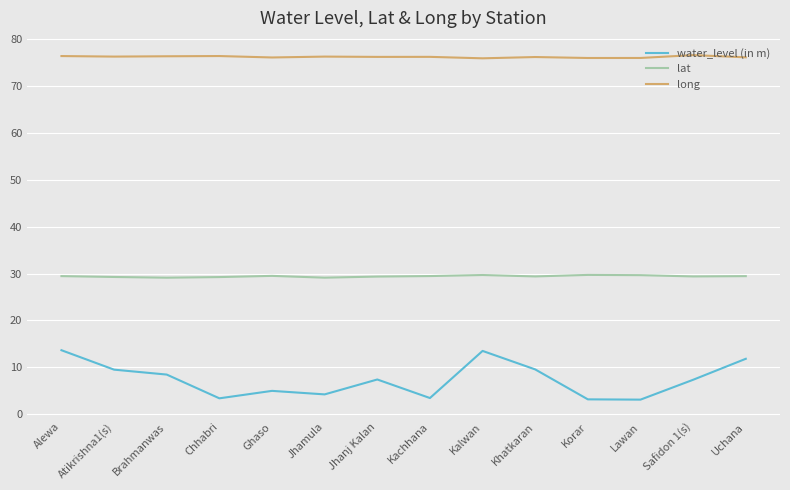

Which series has the largest range (max minus min)?

water_level (in m)